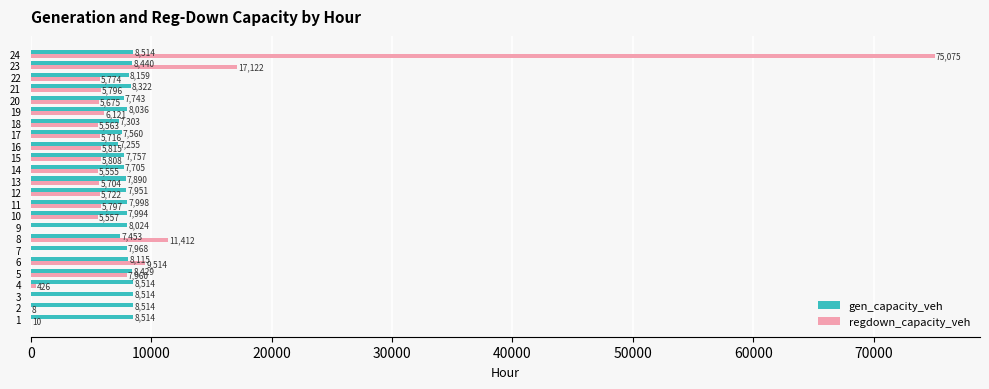

Between 2 and 8, which series saw the biggest shift?

regdown_capacity_veh